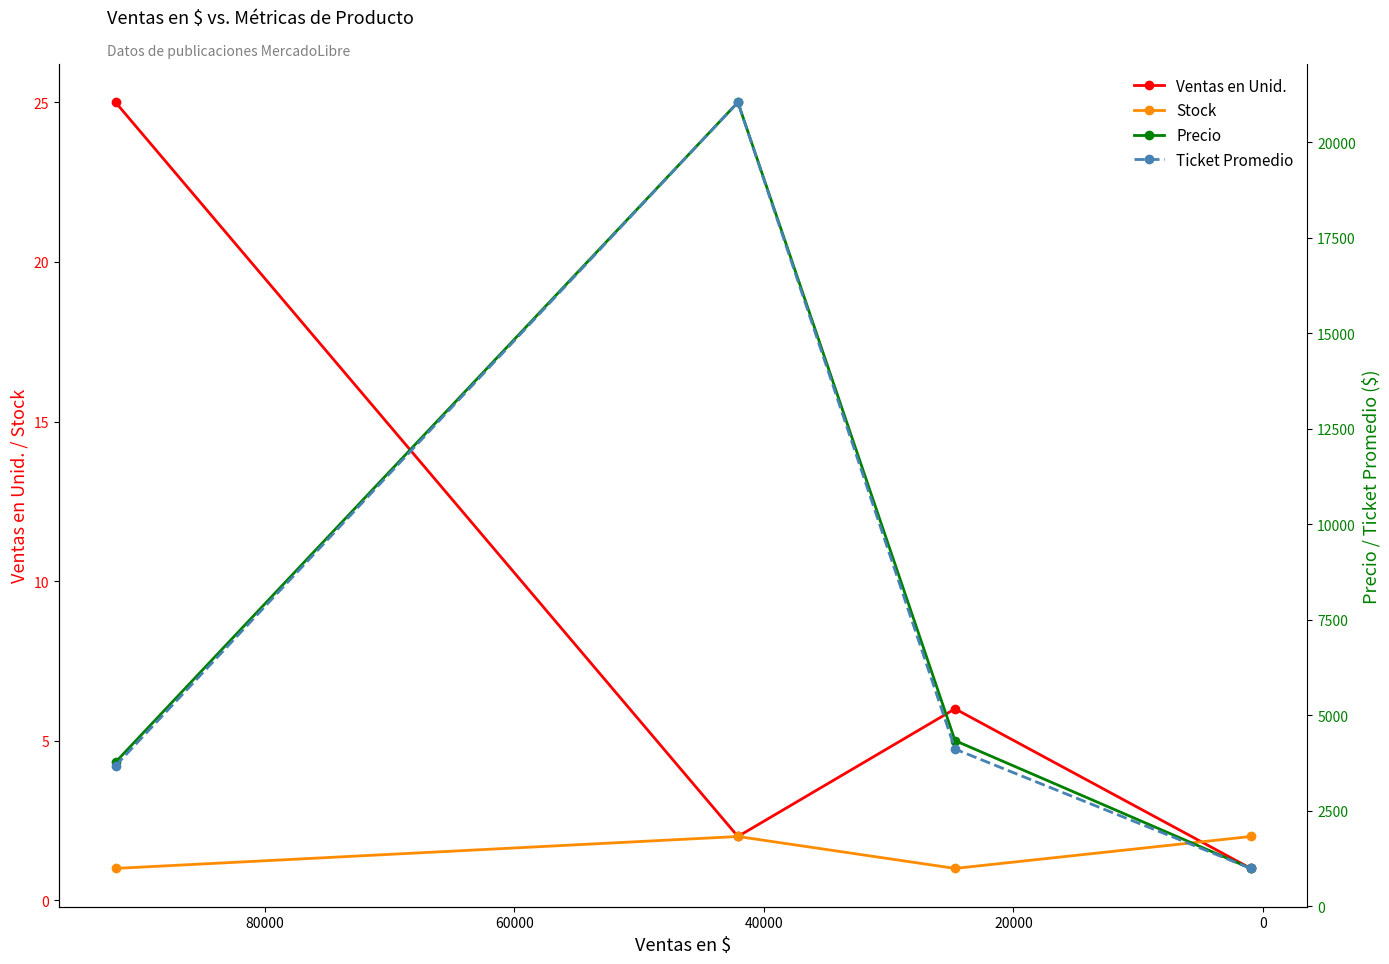

Is it true that Precio equals 1361.4 at 40000?

False